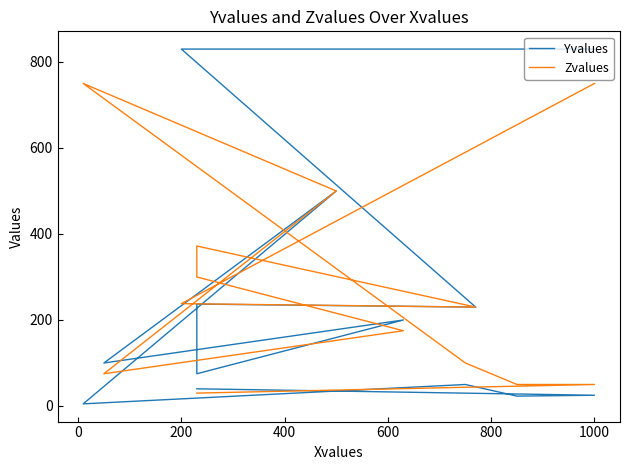

What is the difference between the second highest and second lowest values in the Zvalues series?

700